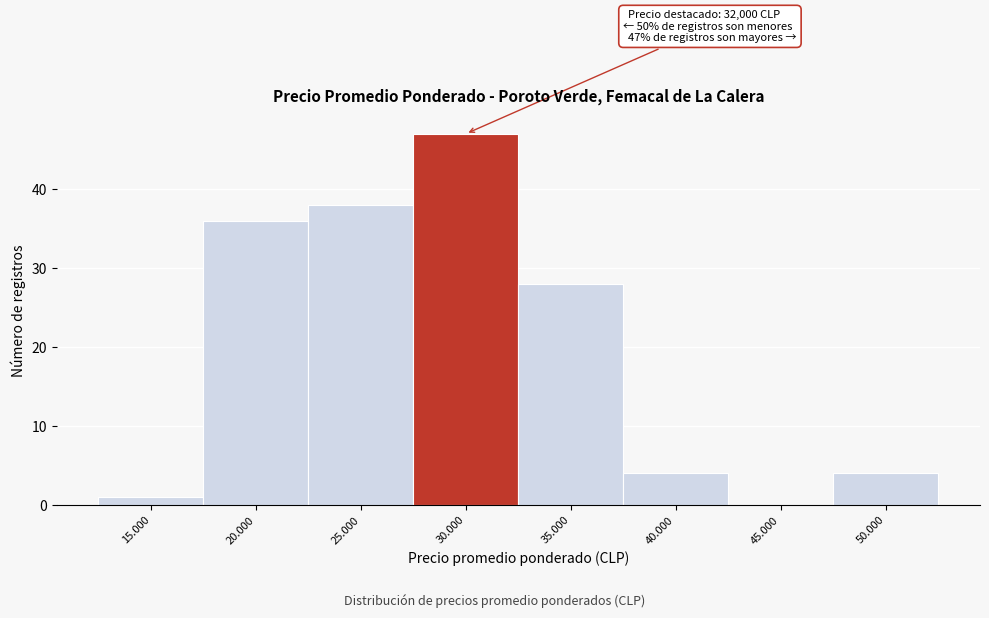

Reading left to right, what are all the values shown in this chart?

15.000=1	20.000=36	25.000=38	30.000=47	35.000=28	40.000=4	45.000=0	50.000=4